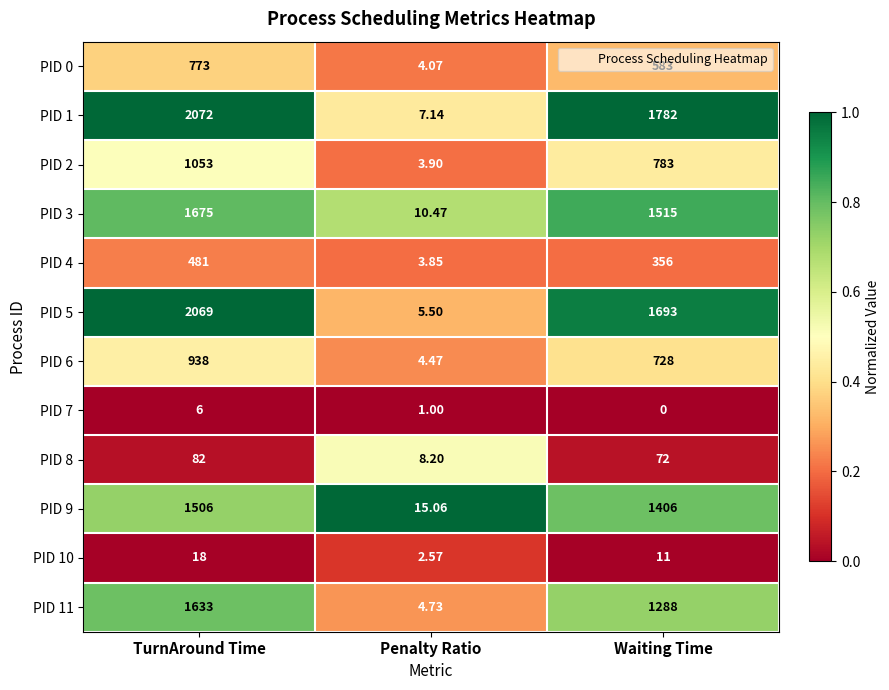

What is the maximum value shown in the chart?

2072.0